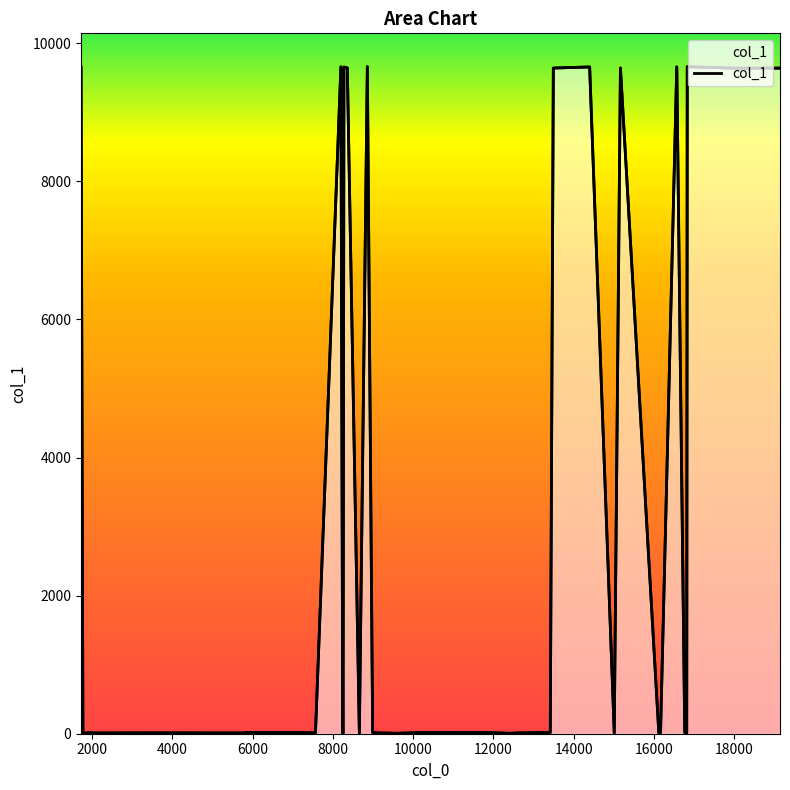

Does the chart have visible grid lines?

No